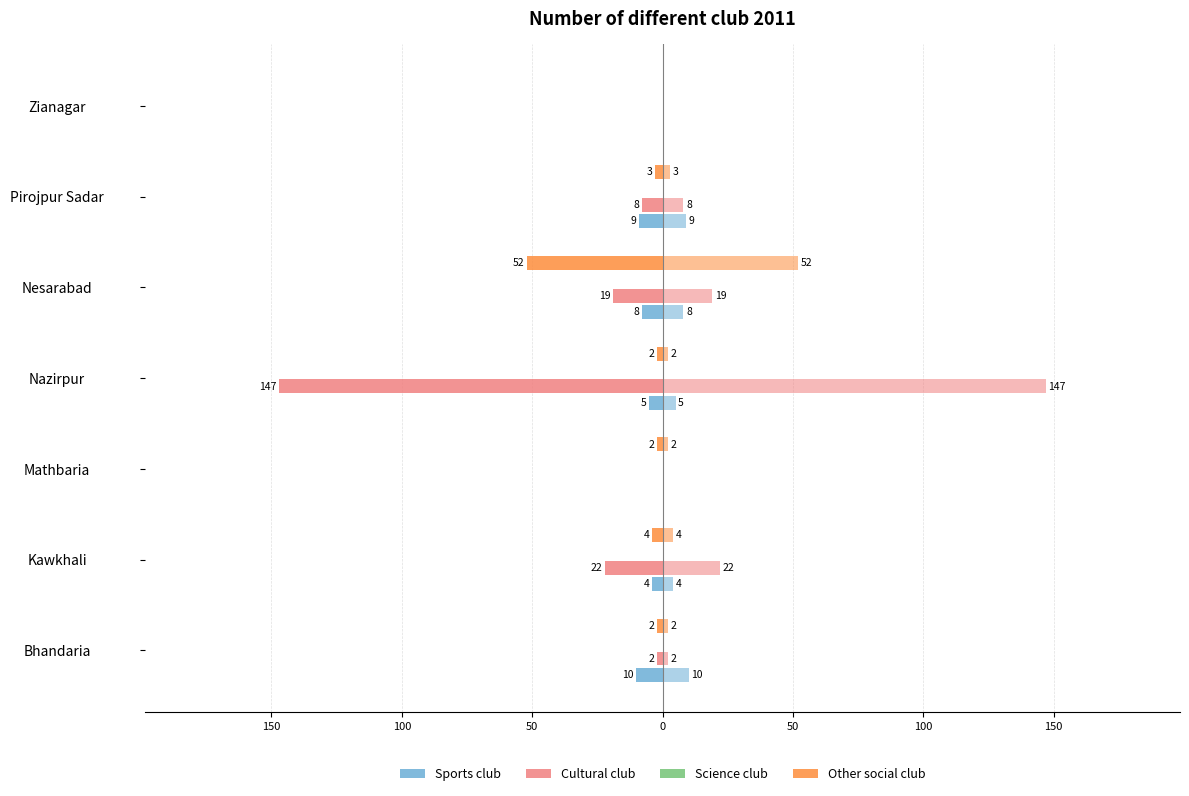

Reading left to right, list all the values displayed in this chart.

Sports club: -10.0	-4.0	0.0	-5.0	-8.0	-9.0	0.0
Cultural club: -2.0	-22.0	0.0	-147.0	-19.0	-8.0	0.0
Science club: 0.2	0.2	0.2	0.2	0.2	0.2	0.2
Other social club: -2.0	-4.0	-2.0	-2.0	-52.0	-3.0	0.0